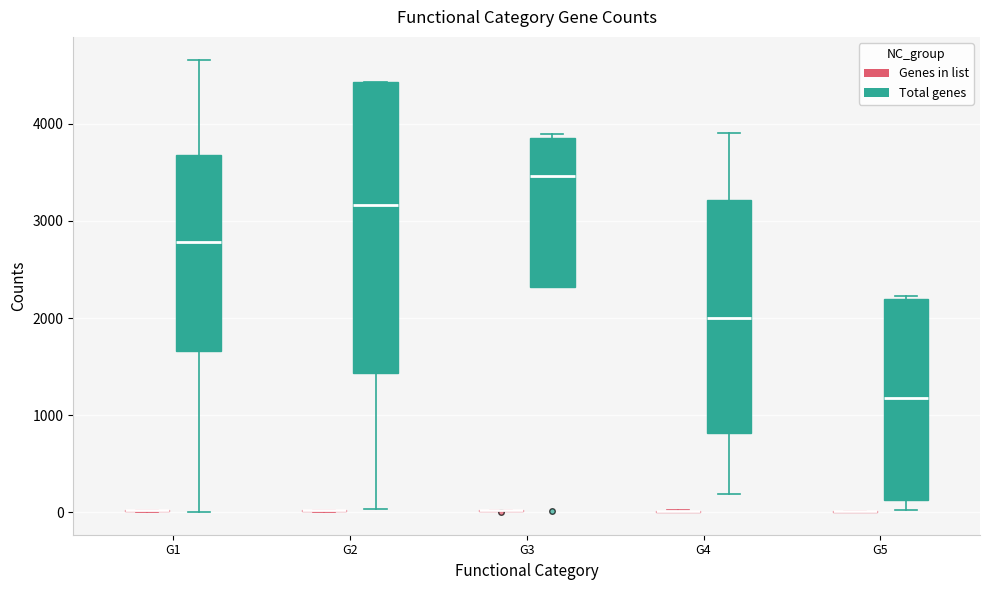

Reading left to right, transcribe this box plot: for each box, give where its median line is, the range the box spans, and where its two whiskers end, as read against the y-axis. The values are not printed on the chart, so give them approximately, as read against the axis.

G1 (Genes in list): box collapsed to a line at 0, whiskers 0 to 0
G1 (Total genes): median 2800, box 1700 to 3700, whiskers 0 to 4700
G2 (Genes in list): box collapsed to a line at 0, whiskers 0 to 0
G2 (Total genes): median 3200, box 1400 to 4400, whiskers 0 to 4400
G3 (Genes in list): box collapsed to a line at 0, whiskers 0 to 0
G3 (Total genes): median 3500, box 2300 to 3800, whiskers 2300 to 3900
G4 (Genes in list): box collapsed to a line at 0, whiskers 0 to 0
G4 (Total genes): median 2000, box 800 to 3200, whiskers 200 to 3900
G5 (Genes in list): box collapsed to a line at 0, whiskers 0 to 0
G5 (Total genes): median 1200, box 100 to 2200, whiskers 0 to 2200 (just above the box's upper edge)